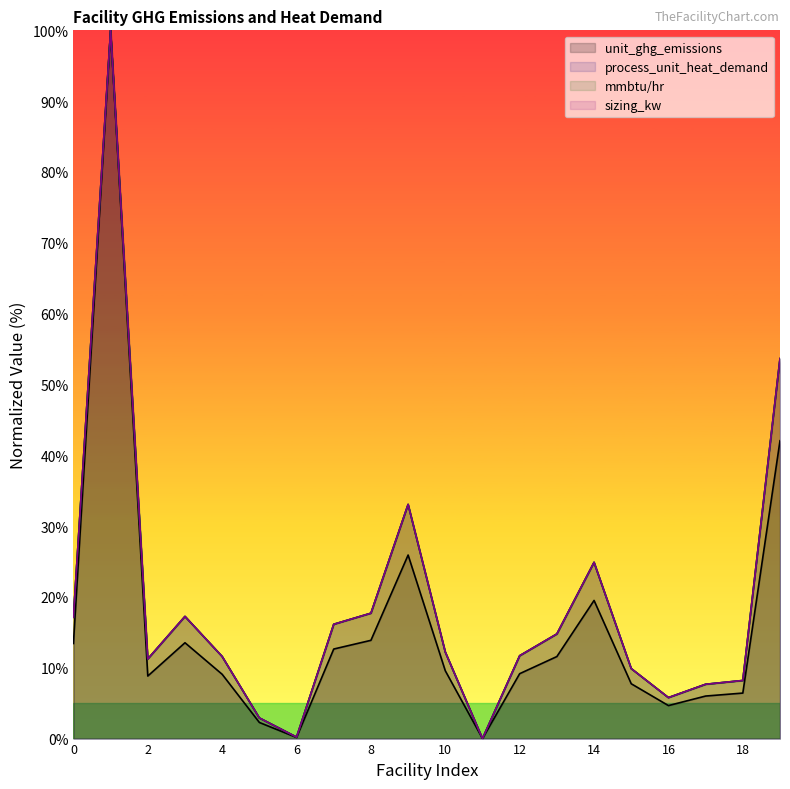

At 14, list the series in order from largest to smallest.

process_unit_heat_demand, sizing_kw, mmbtu/hr, unit_ghg_emissions